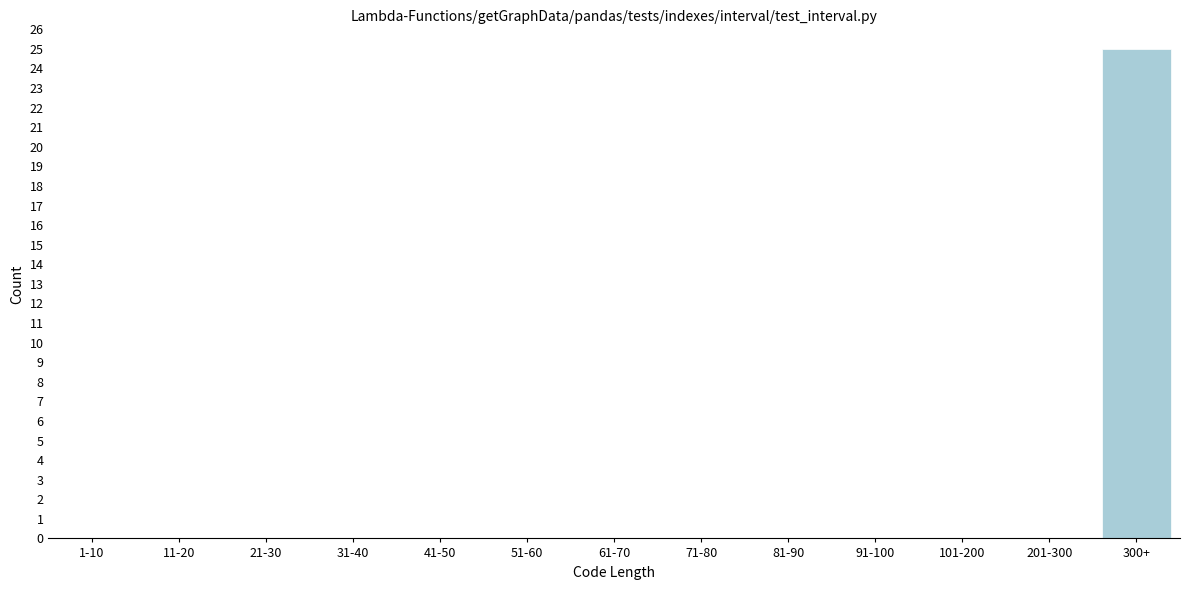

Reading left to right, what are all the values shown in this chart?

1-10=0	11-20=0	21-30=0	31-40=0	41-50=0	51-60=0	61-70=0	71-80=0	81-90=0	91-100=0	101-200=0	201-300=0	300+=25